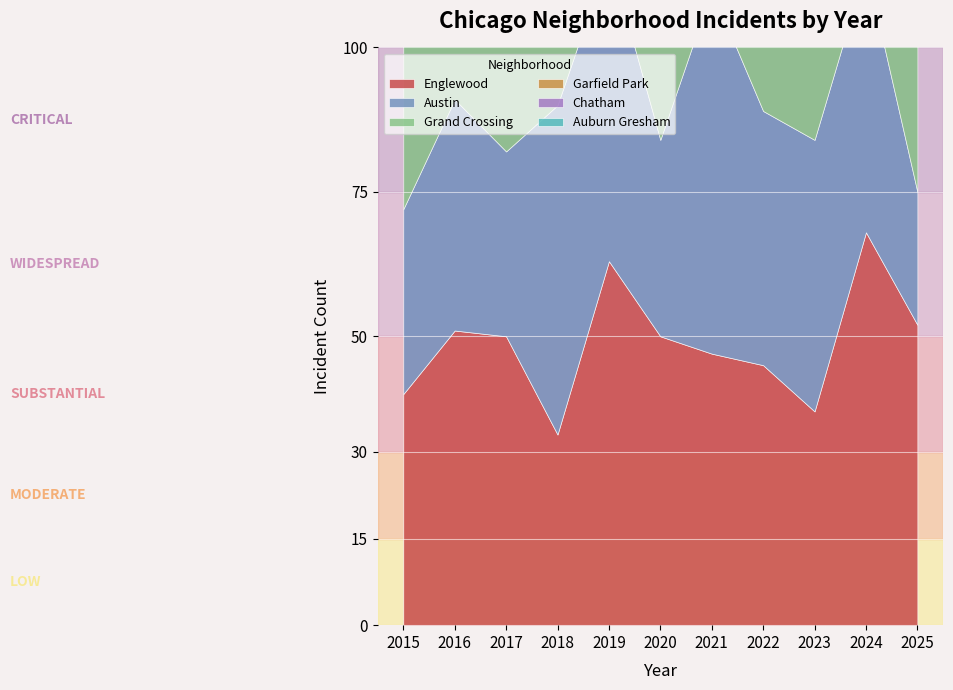

True or false: Grand Crossing and Englewood intersect in this chart.

True